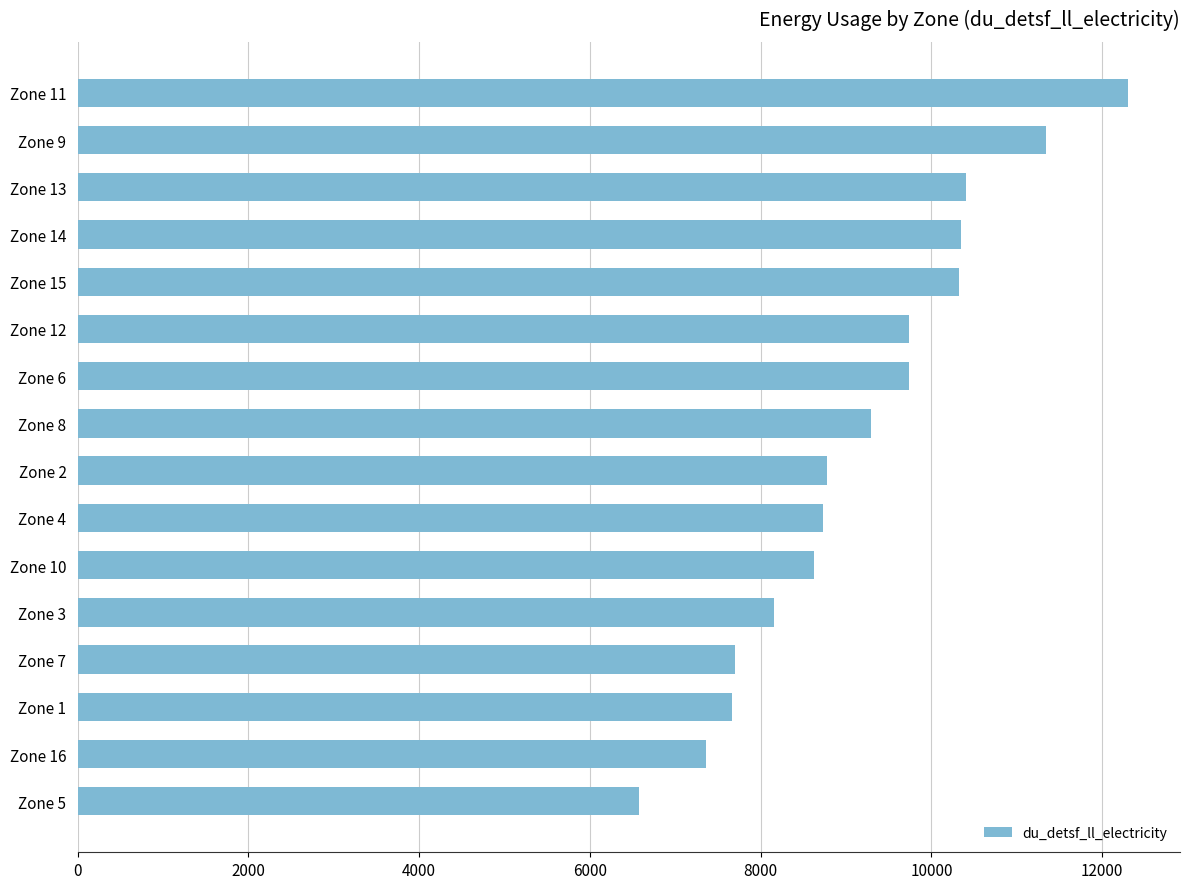

What is the change in value from Zone 5 to Zone 10?

+2043.5